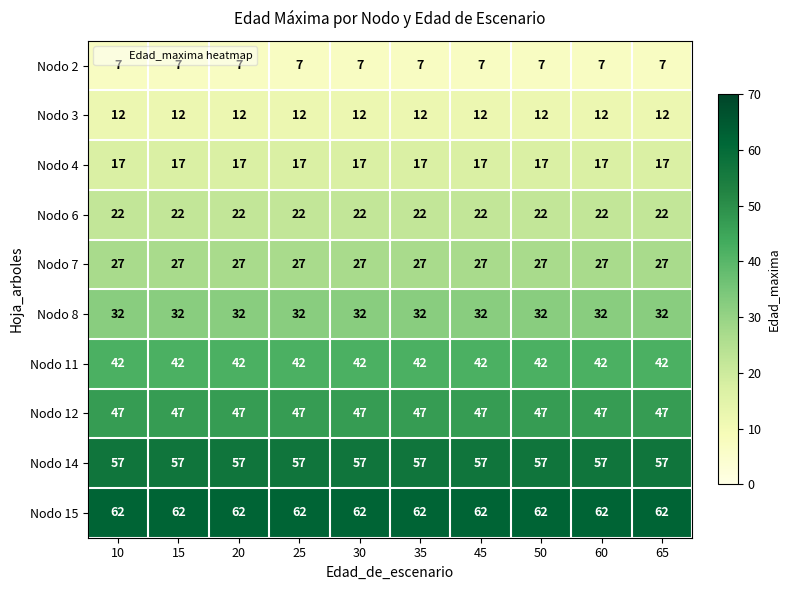

What is the approximate value of Nodo 4 at 30?

17